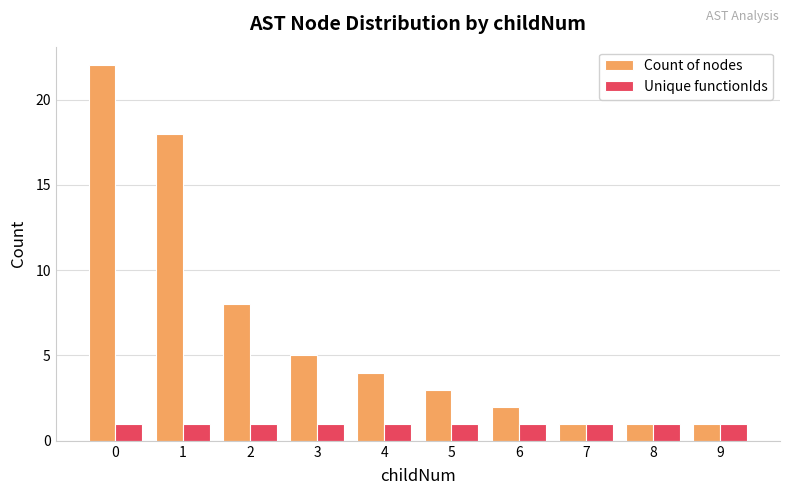

Reading right to left, extract all data points from this chart.

Count of nodes: 9=1	8=1	7=1	6=2	5=3	4=4	3=5	2=8	1=18	0=22
Unique functionIds: 9=1	8=1	7=1	6=1	5=1	4=1	3=1	2=1	1=1	0=1